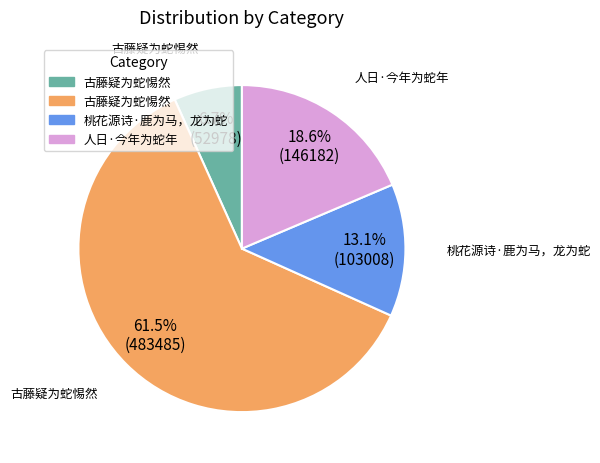

Is there any slice that represents more than half of the pie?

Yes